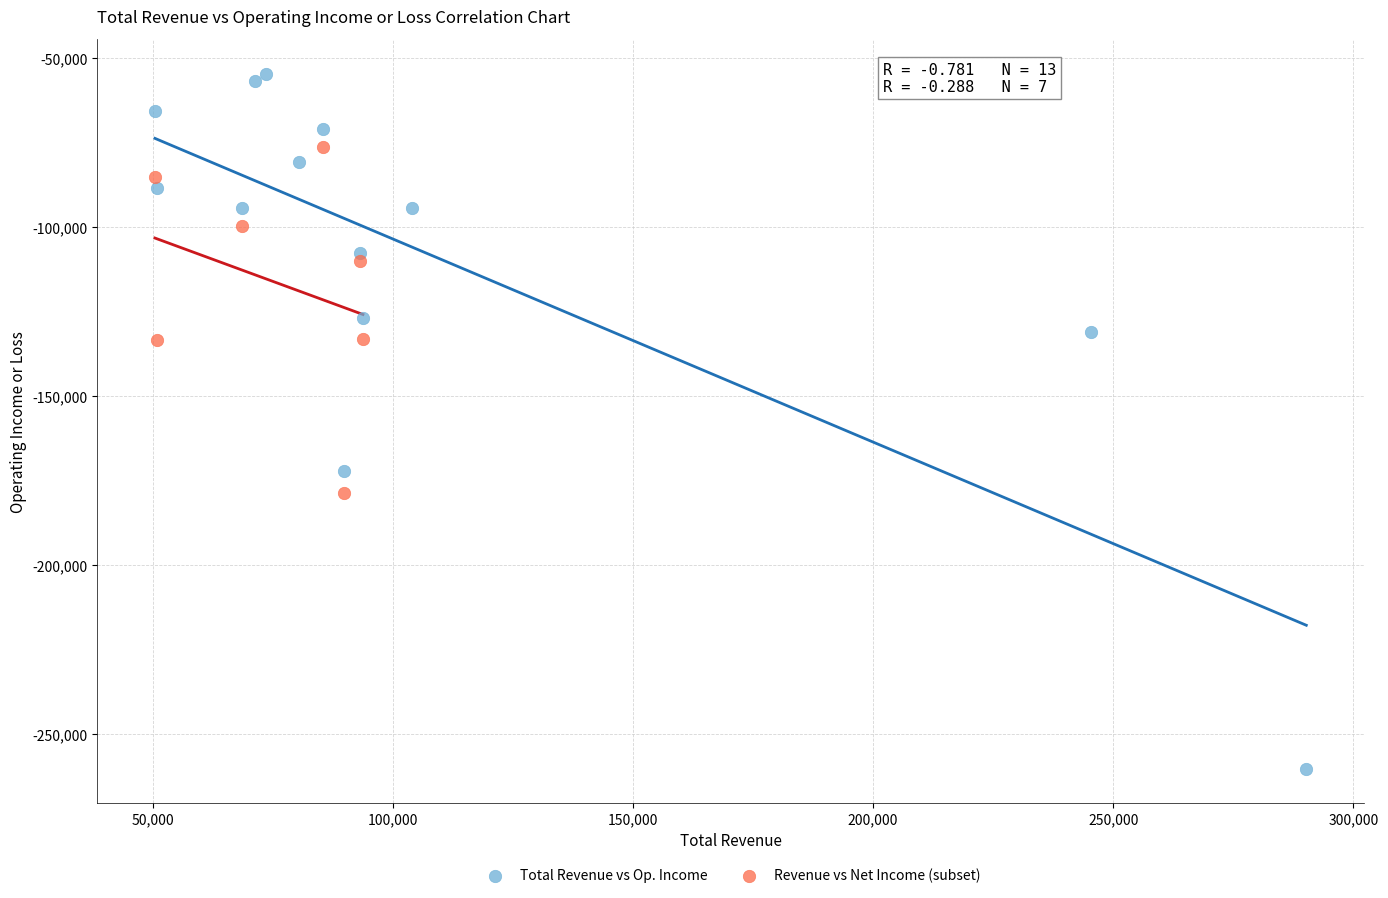

Which series has the widest spread of Y values?

Total Revenue vs Op. Income